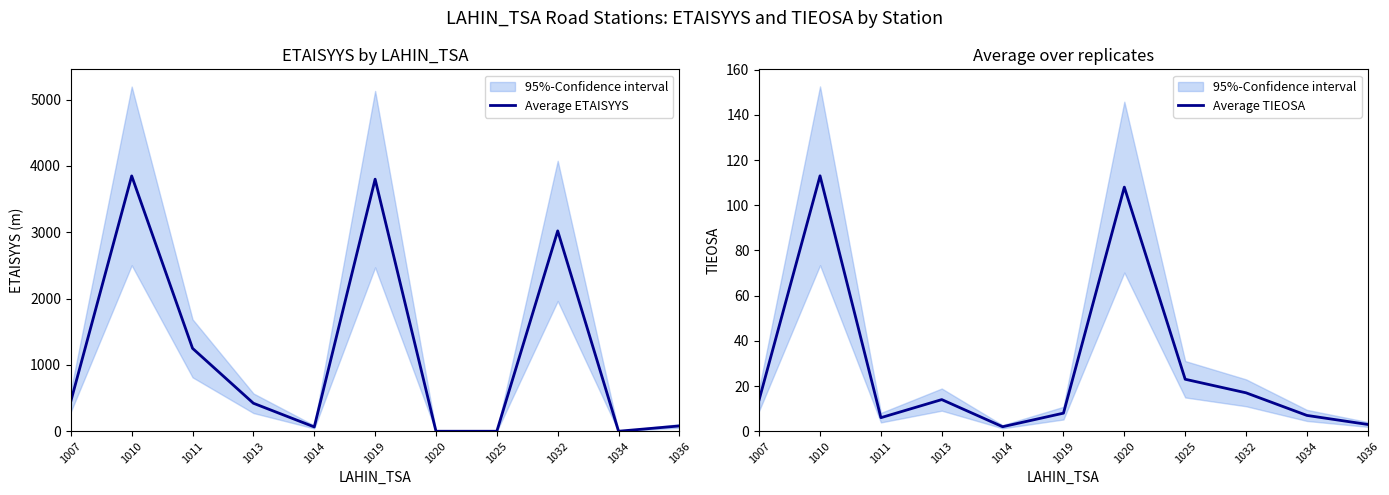

At how many categories does at least one series exceed 2753?

3